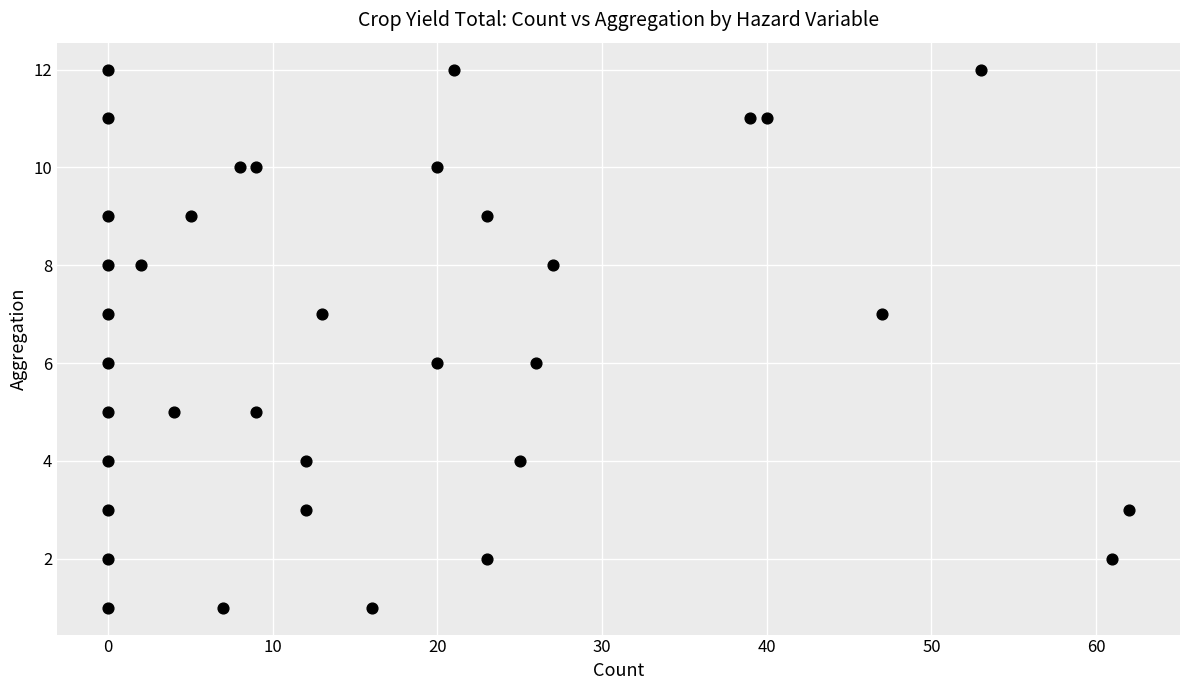

What is the range of X values (max minus min)?

62